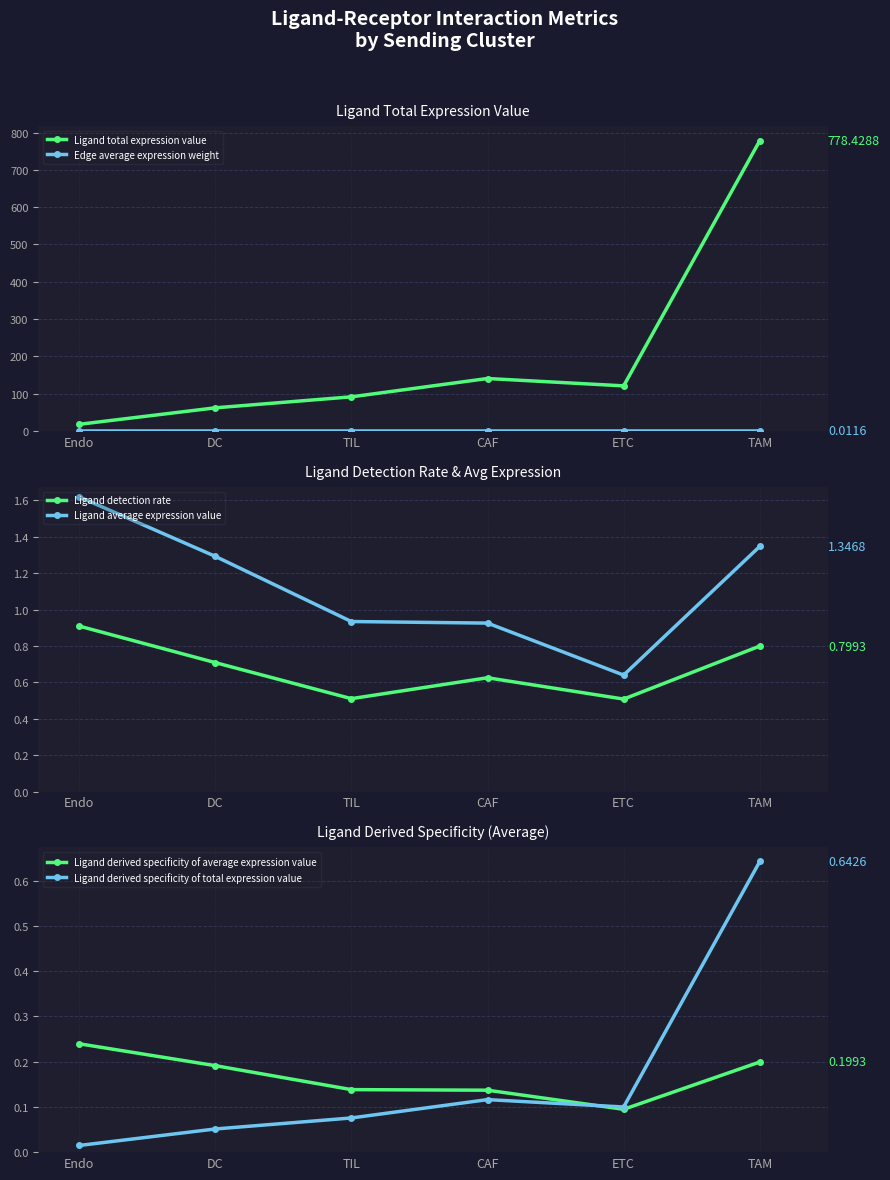

In Ligand derived specificity of total expression value, how many points are lower than both neighbors (excluding endpoints)?

1